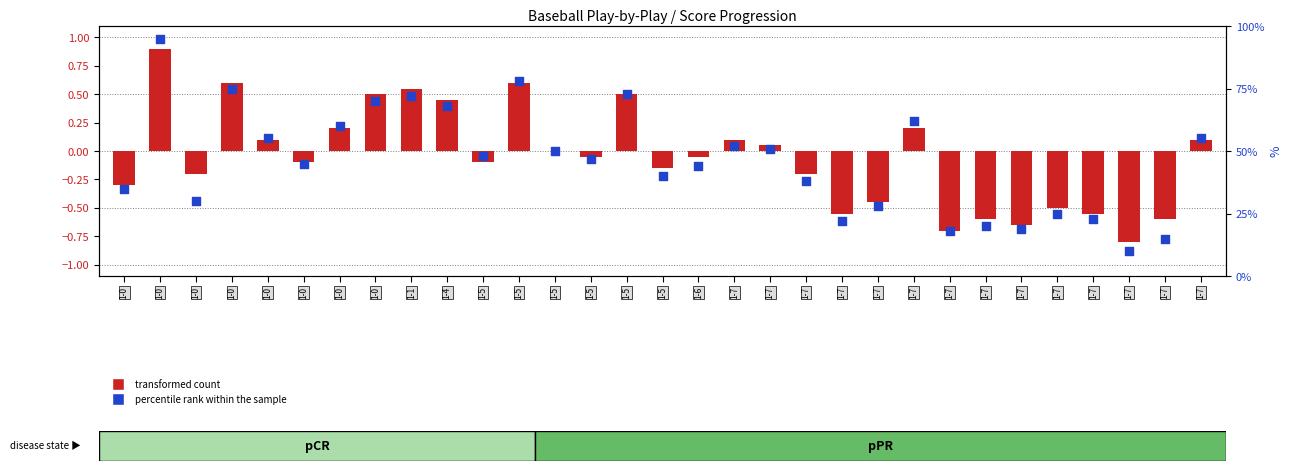

Which series reaches the maximum Y coordinate?

percentile rank within the sample